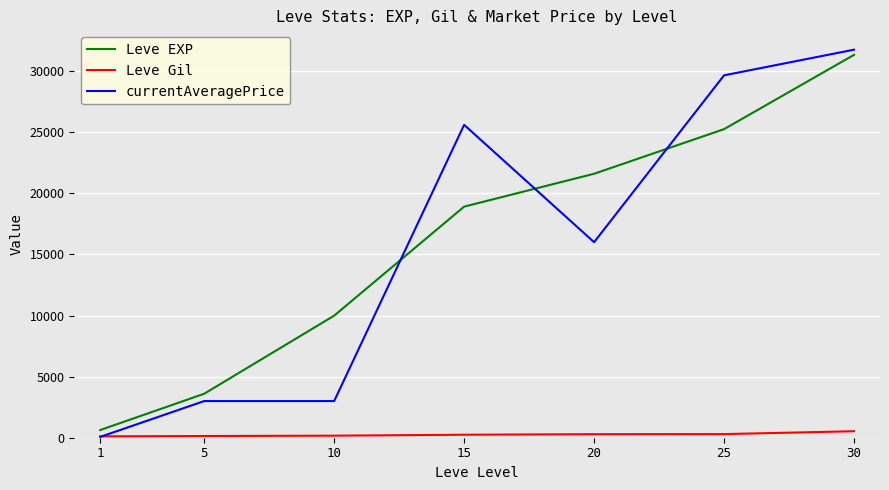

What is the spread (max minus min) of values at 1?

561